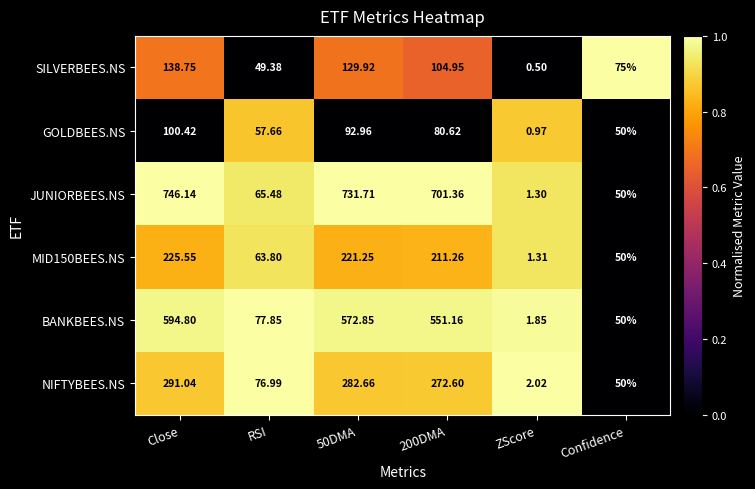

Between Close and 50DMA, which series saw the biggest shift?

BANKBEES.NS